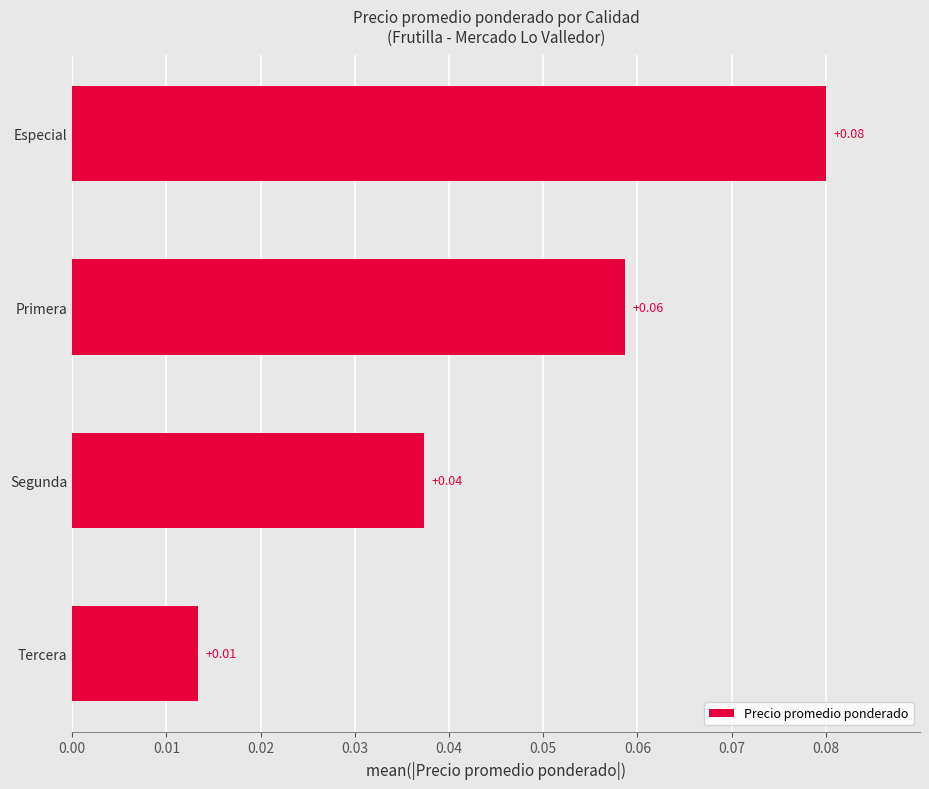

Are the bars grouped side by side (vs. stacked)?

No